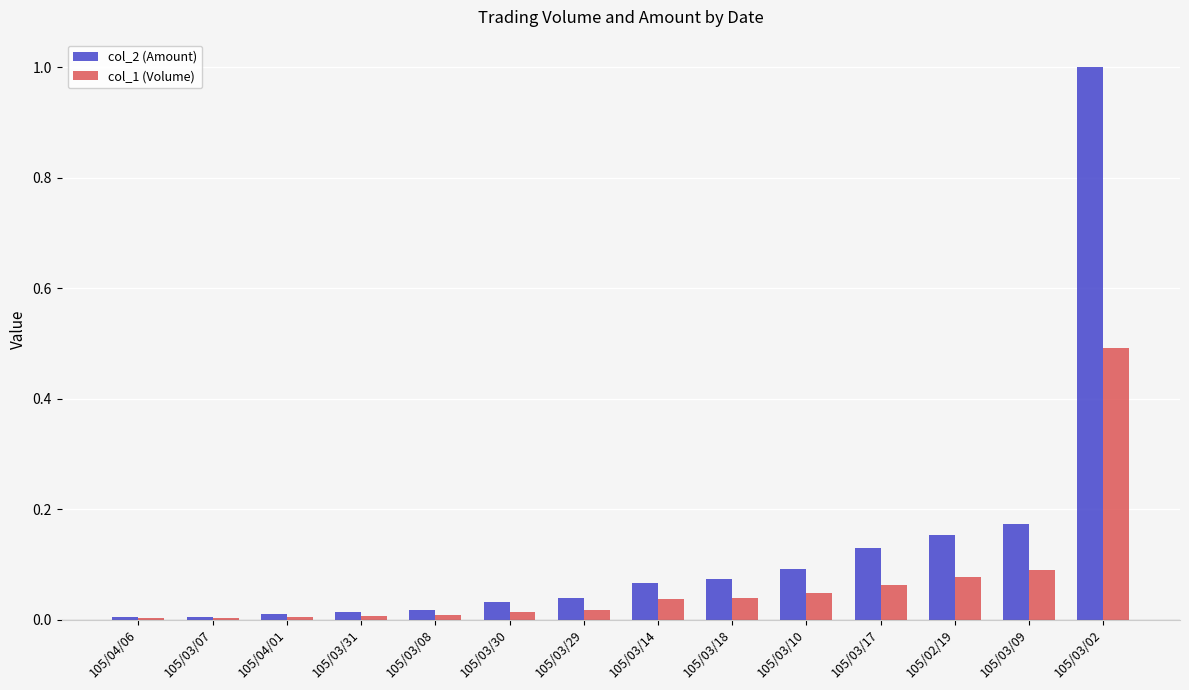

The col_1 (Volume) series shows 0.0 at 105/03/14. True or false?

True